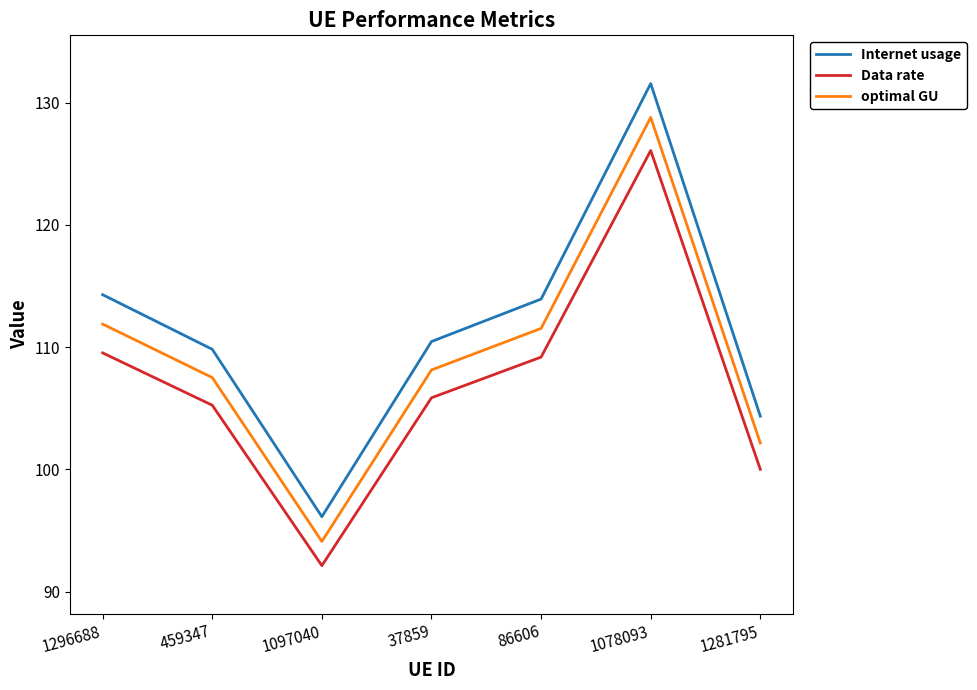

Rank the series at 1078093 from highest to lowest value.

Internet usage, optimal GU, Data rate